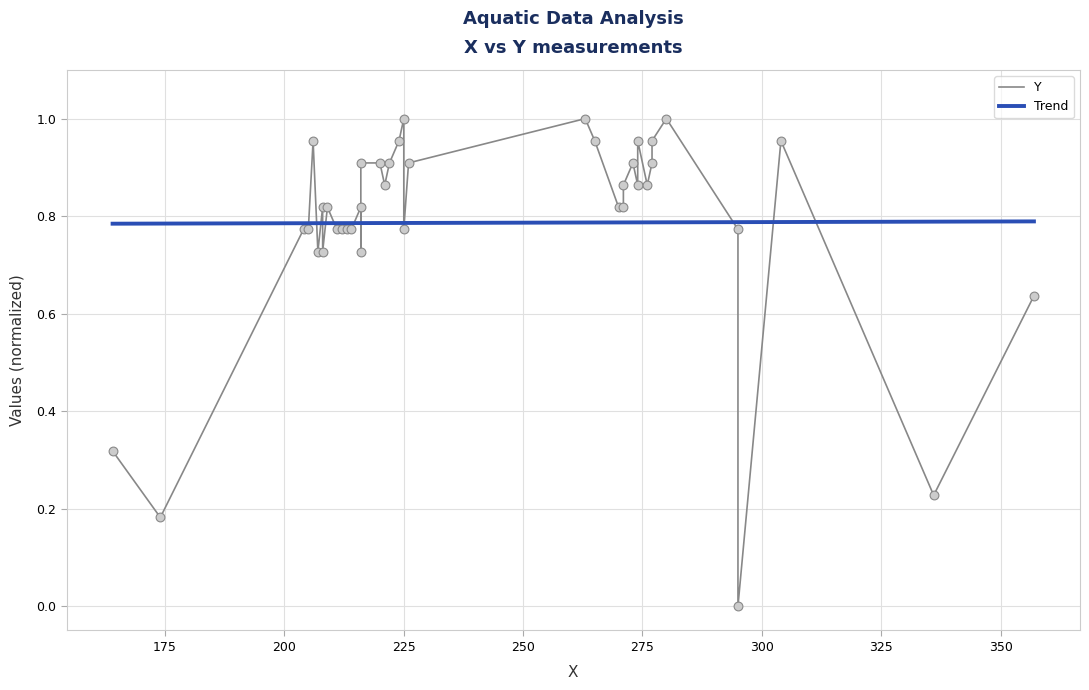

Which series reaches the minimum Y coordinate?

Y